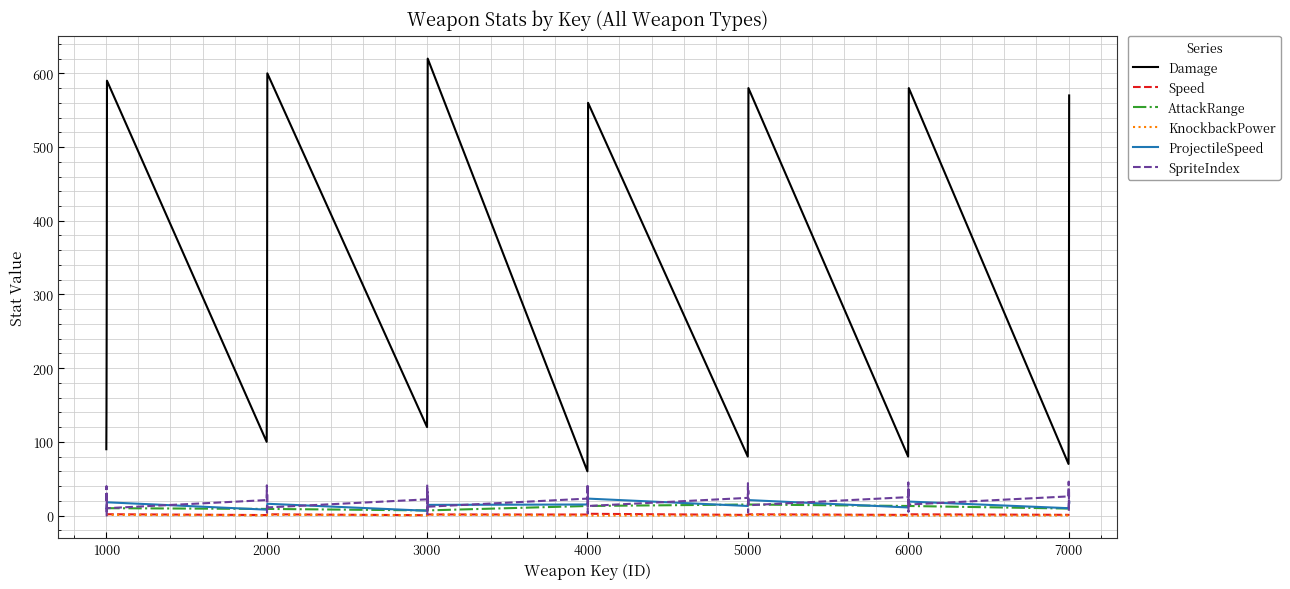

At how many categories does at least one series exceed 309?

14